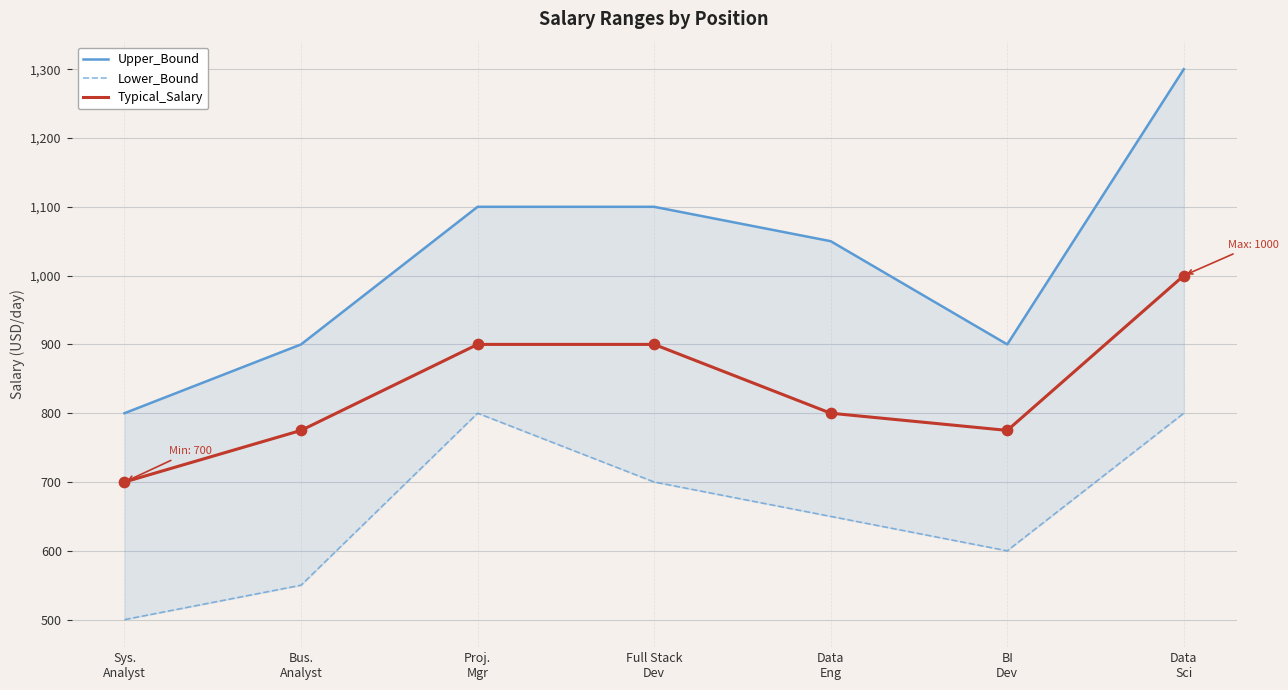

Is the value of Typical_Salary at BI
Dev greater than the value of Upper_Bound at Full Stack
Dev?

No